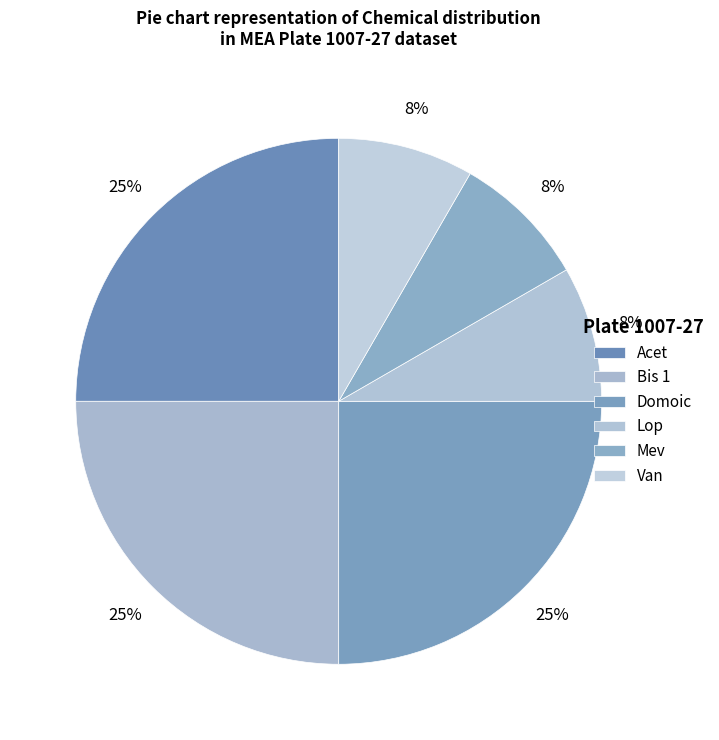

What is the smallest slice in the pie chart?

Lop